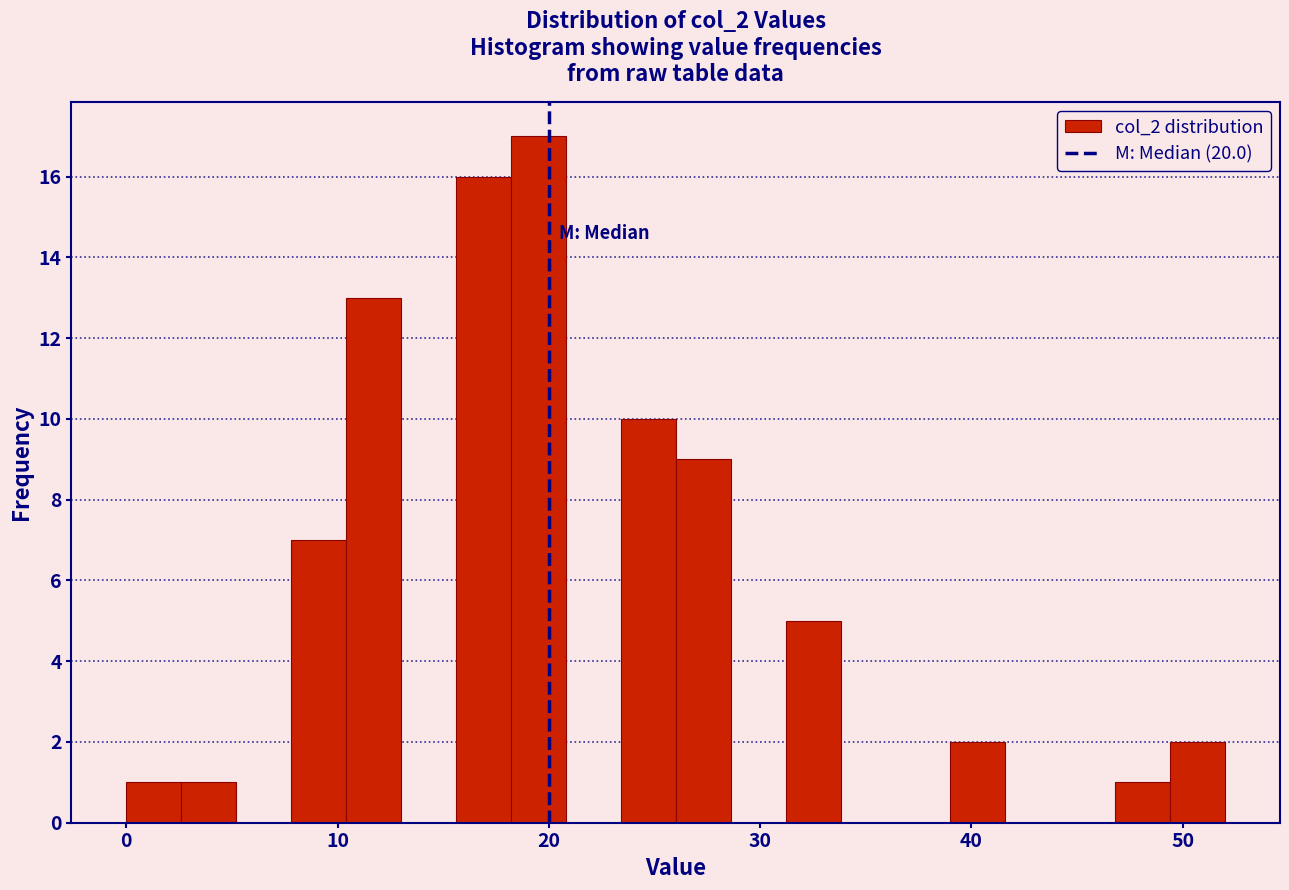

Around what value on the x-axis is the tallest bar? Give the approximate position of its centre, as read against the axis.

20